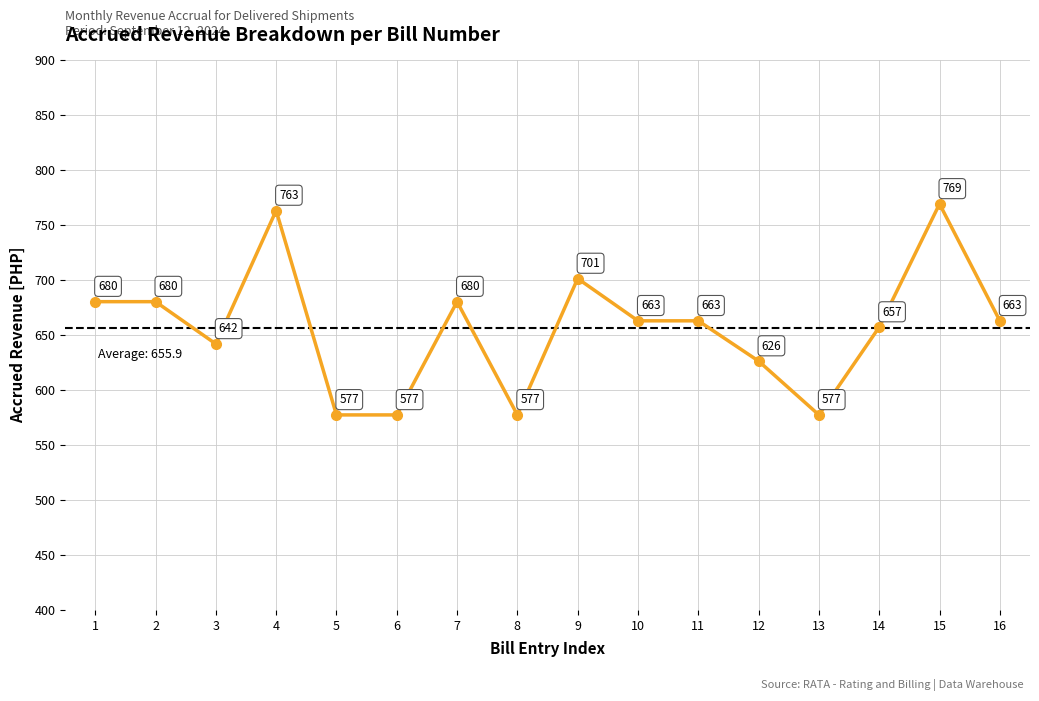

What is the value of the 2nd point from the left?

680.1